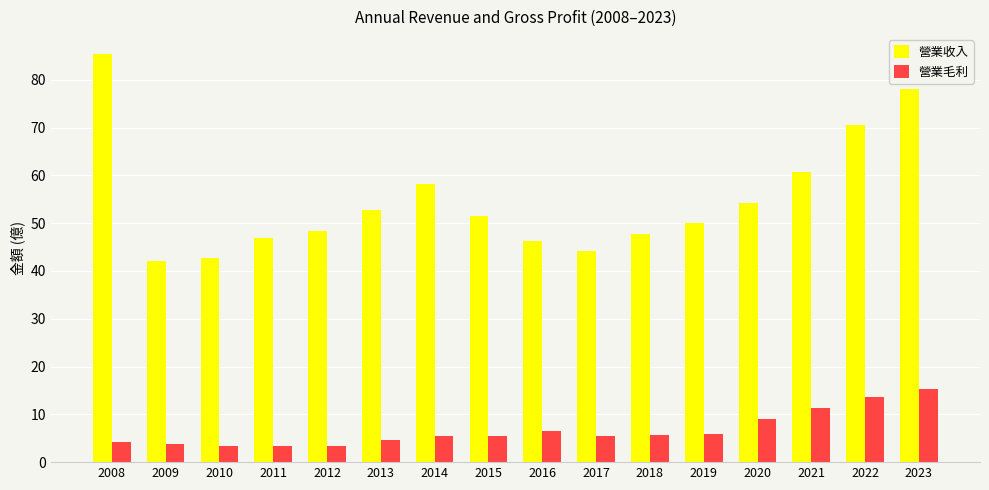

Where is 營業收入 nearest to the value 63?

2021